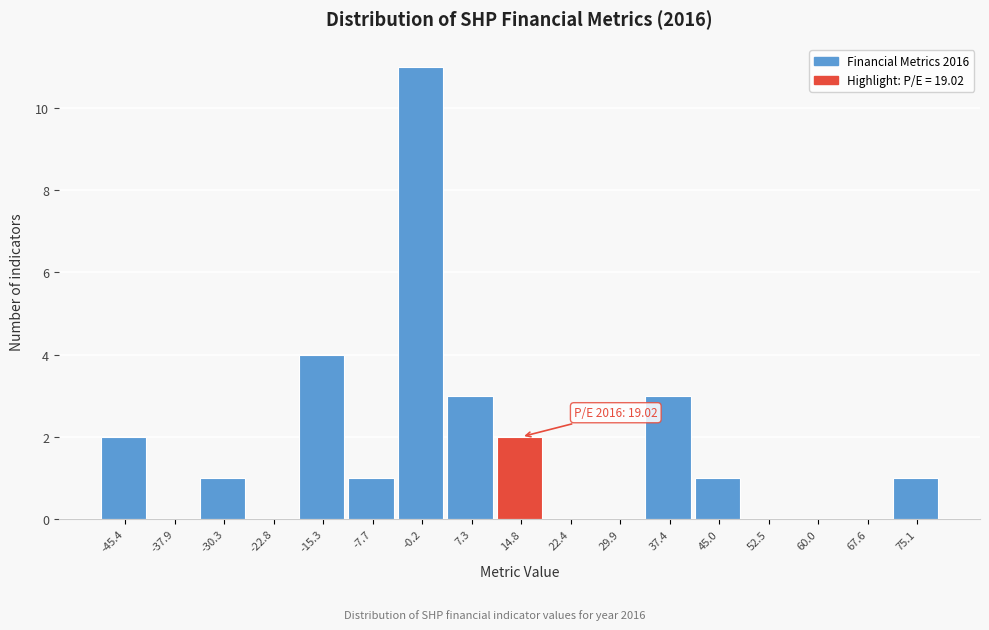

Reading left to right, what are all the values shown in this chart?

-45.4=2	-37.9=0	-30.3=1	-22.8=0	-15.3=4	-7.7=1	-0.2=11	7.3=3	14.8=2	22.4=0	29.9=0	37.4=3	45.0=1	52.5=0	60.0=0	67.6=0	75.1=1